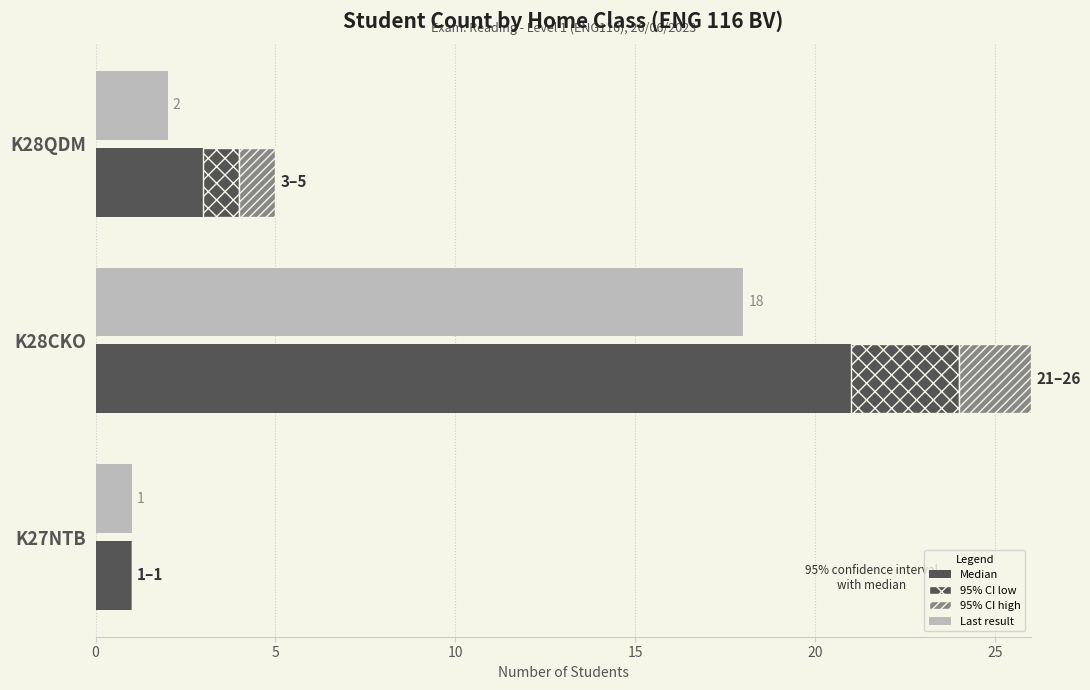

What is the greatest value displayed?

21